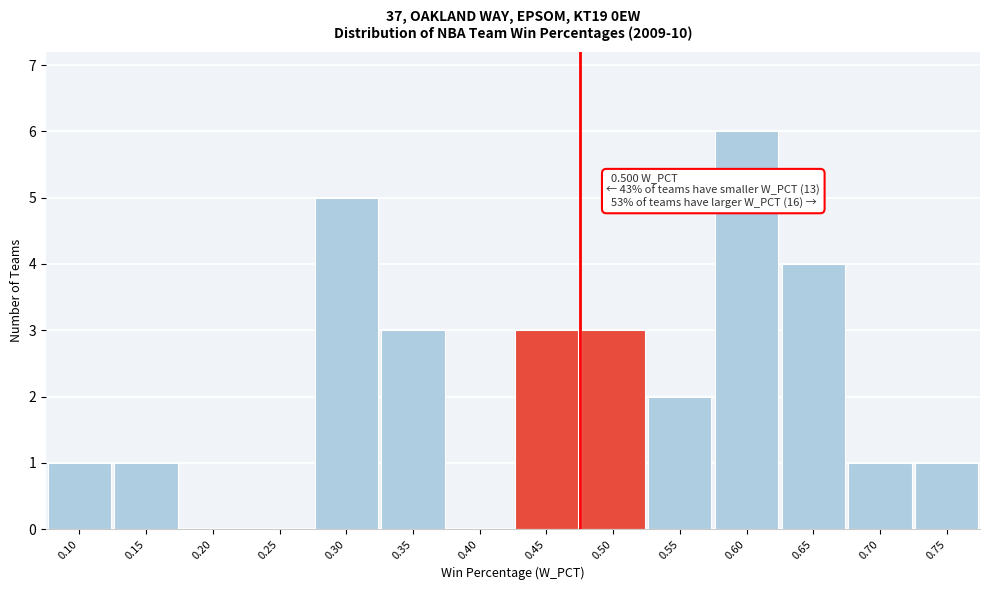

Reading left to right, list all the values displayed in this chart.

0.10=1	0.15=1	0.20=0	0.25=0	0.30=5	0.35=3	0.40=0	0.45=3	0.50=3	0.55=2	0.60=6	0.65=4	0.70=1	0.75=1